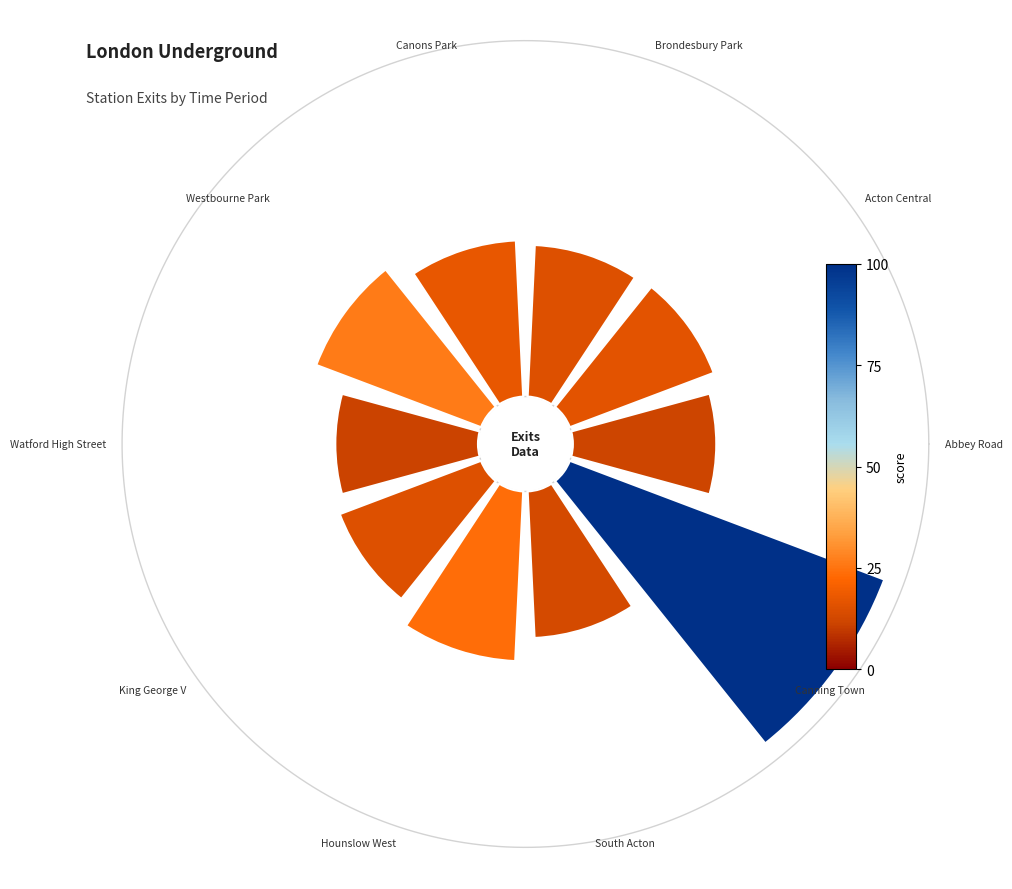

Is there any slice that represents more than half of the pie?

No